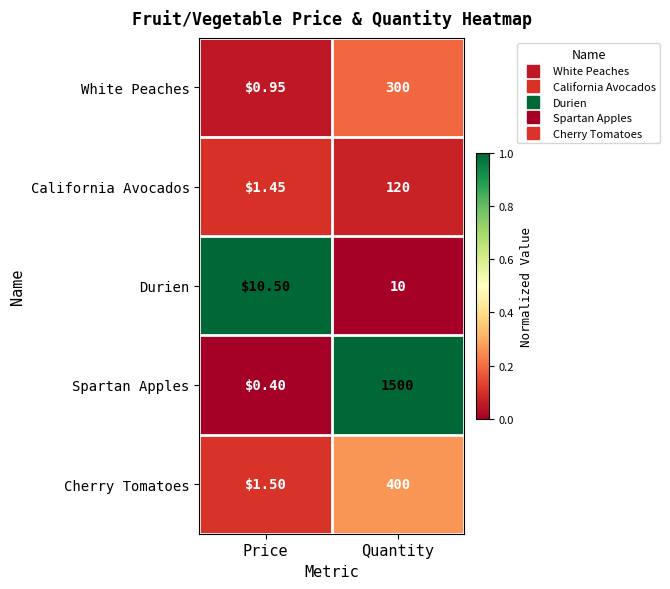

At which label does Cherry Tomatoes reach its minimum?

Price